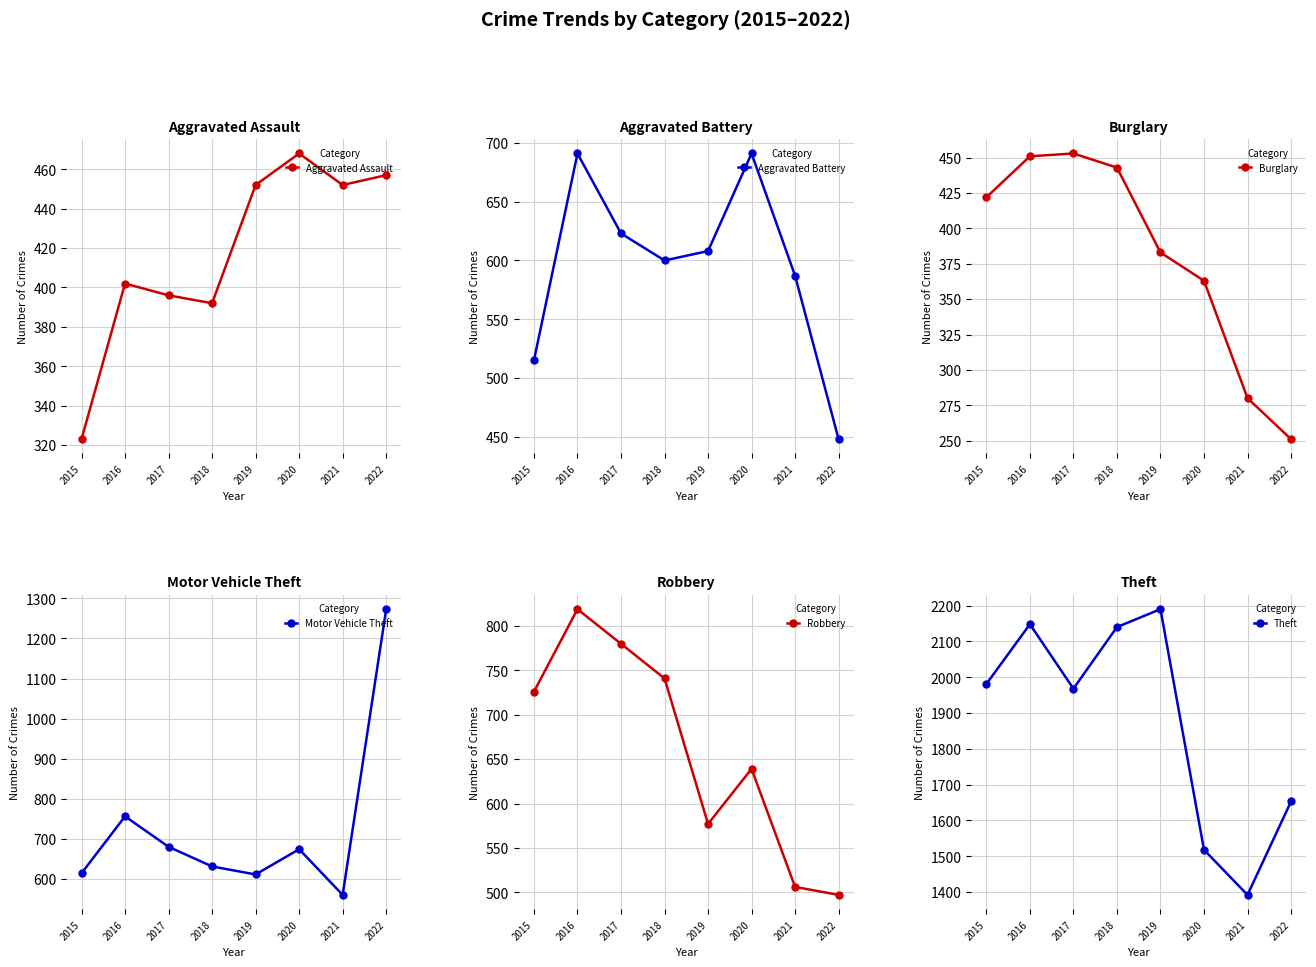

Is it true that Robbery equals 803 at 2019?

False